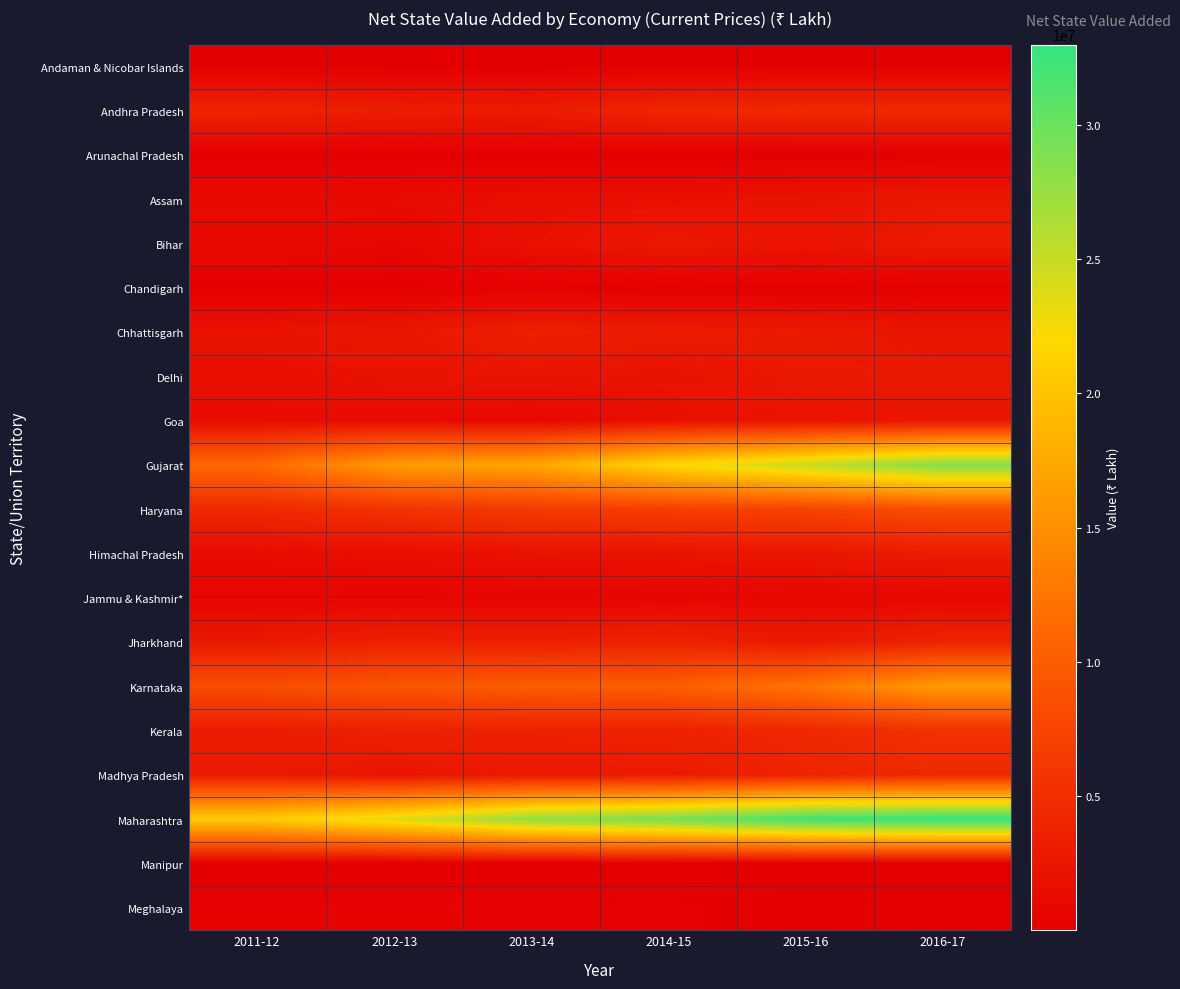

At how many categories does at least one series exceed 7168487?

6